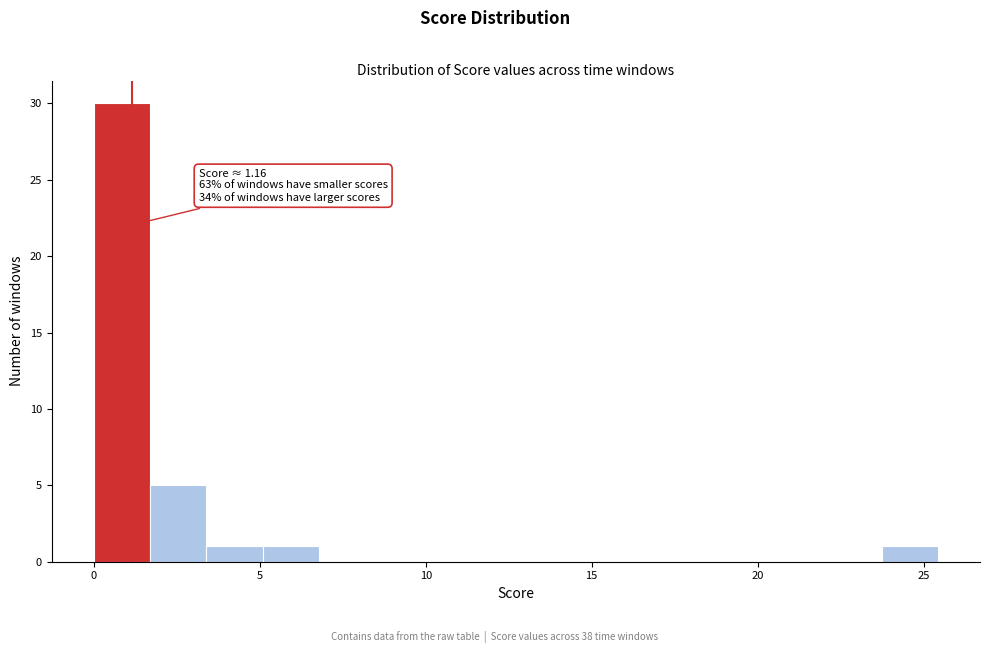

Read against the x-axis, roughly where is the centre of the tallest bar?

1.0